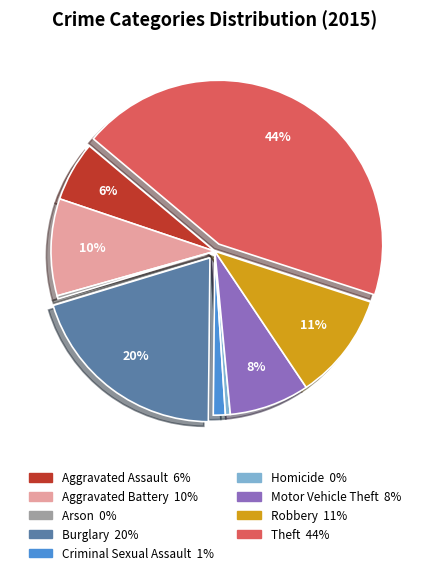

Which slice is the largest?

Theft